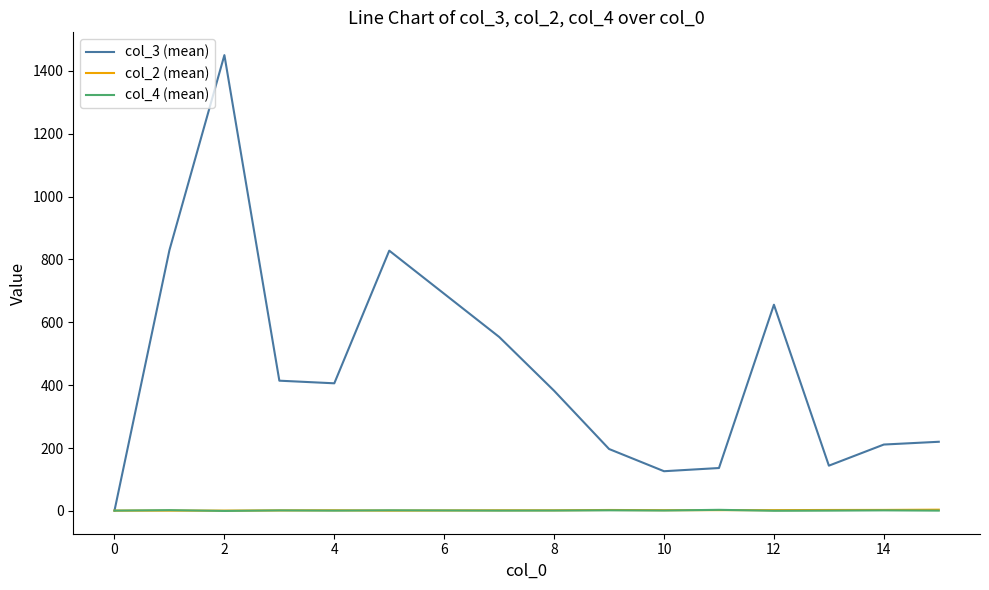

At how many categories does at least one series exceed 490?

5